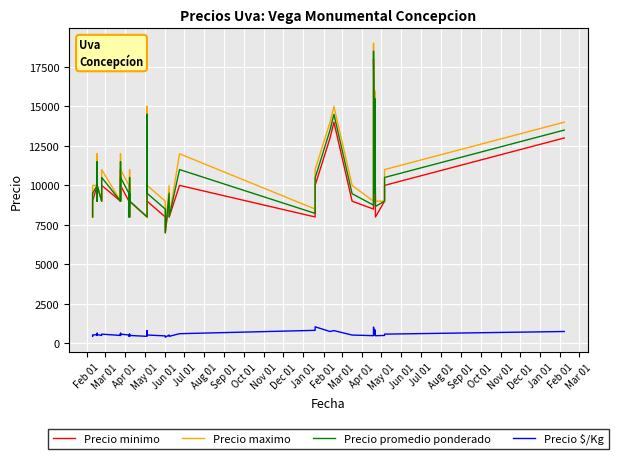

True or false: Precio $/Kg and Precio maximo cross at least once.

False